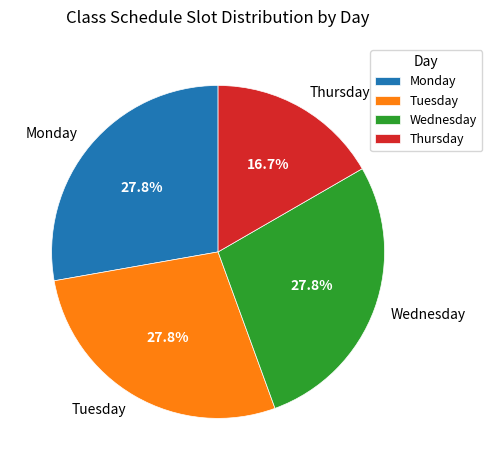

Approximately how many times larger is the value at Monday compared to Tuesday?

1.0